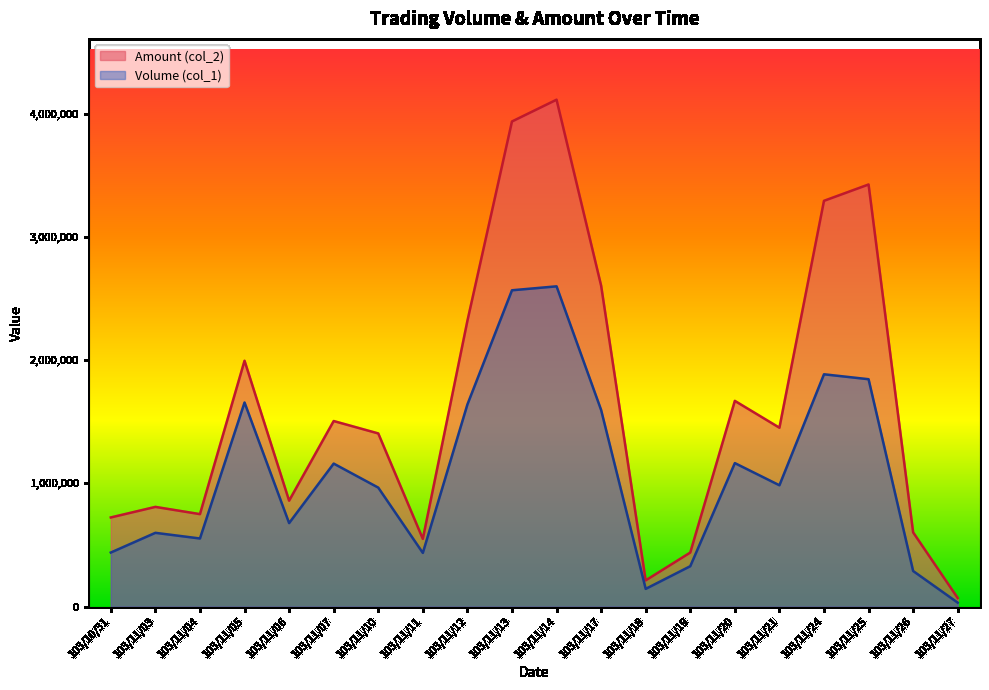

Where is the first local minimum for Volume (col_1)?

103/11/04